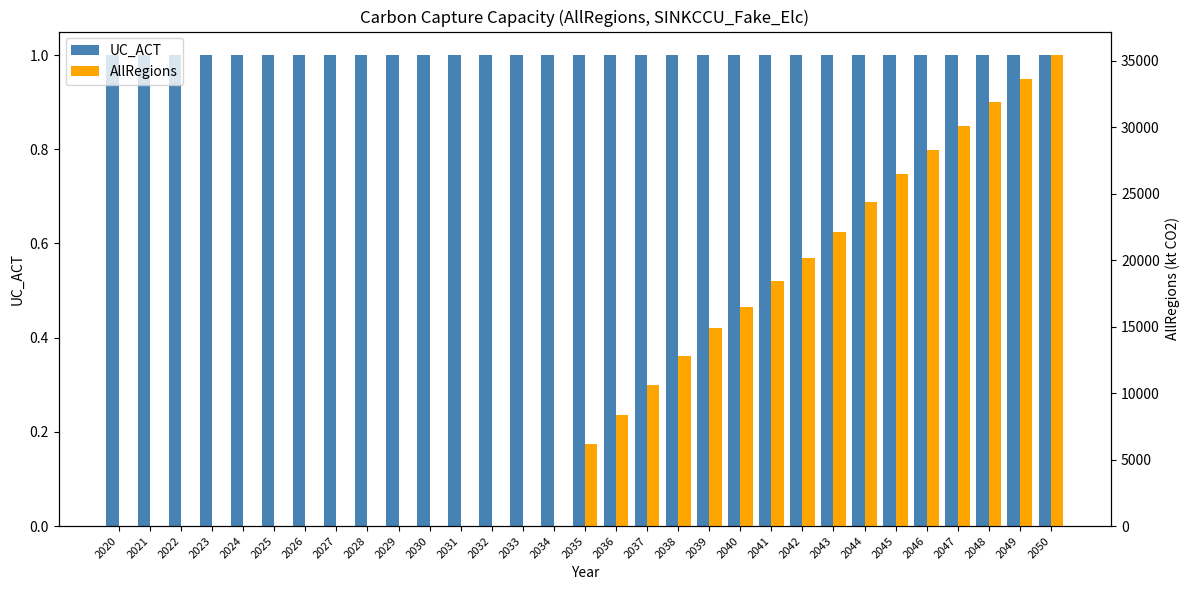

At which label does AllRegions reach its peak?

2050